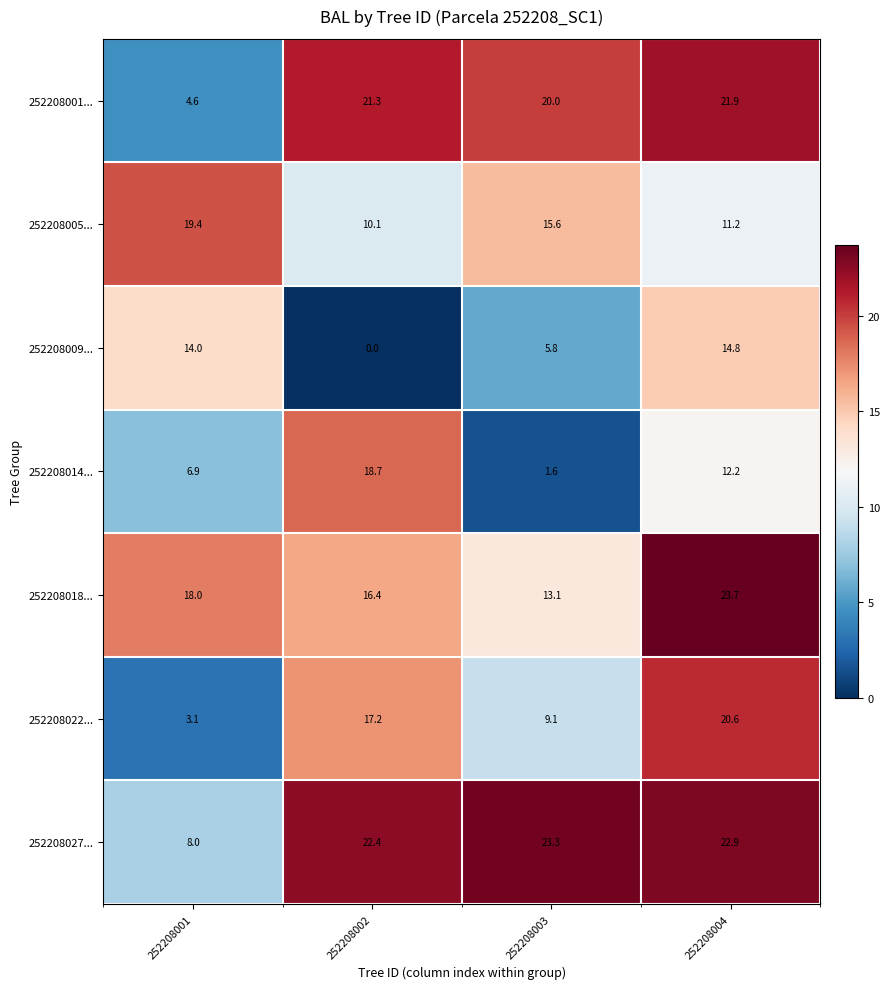

Reading left to right, extract all data points from this chart.

252208001...: 252208001=4.6	252208002=21.3	252208003=20.0	252208004=21.9
252208005...: 252208001=19.4	252208002=10.1	252208003=15.6	252208004=11.2
252208009...: 252208001=14.0	252208002=0.0	252208003=5.8	252208004=14.8
252208014...: 252208001=6.9	252208002=18.7	252208003=1.6	252208004=12.2
252208018...: 252208001=18.0	252208002=16.4	252208003=13.1	252208004=23.7
252208022...: 252208001=3.1	252208002=17.2	252208003=9.1	252208004=20.6
252208027...: 252208001=8.0	252208002=22.4	252208003=23.3	252208004=22.9